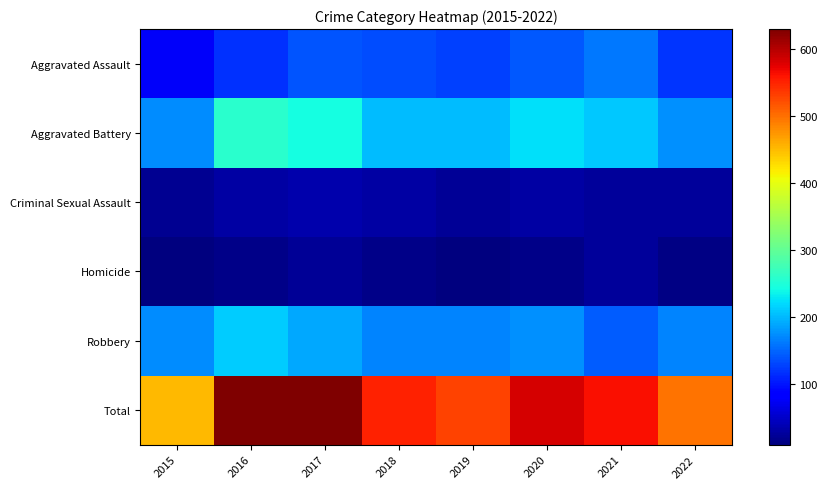

What is the greatest value displayed?

630